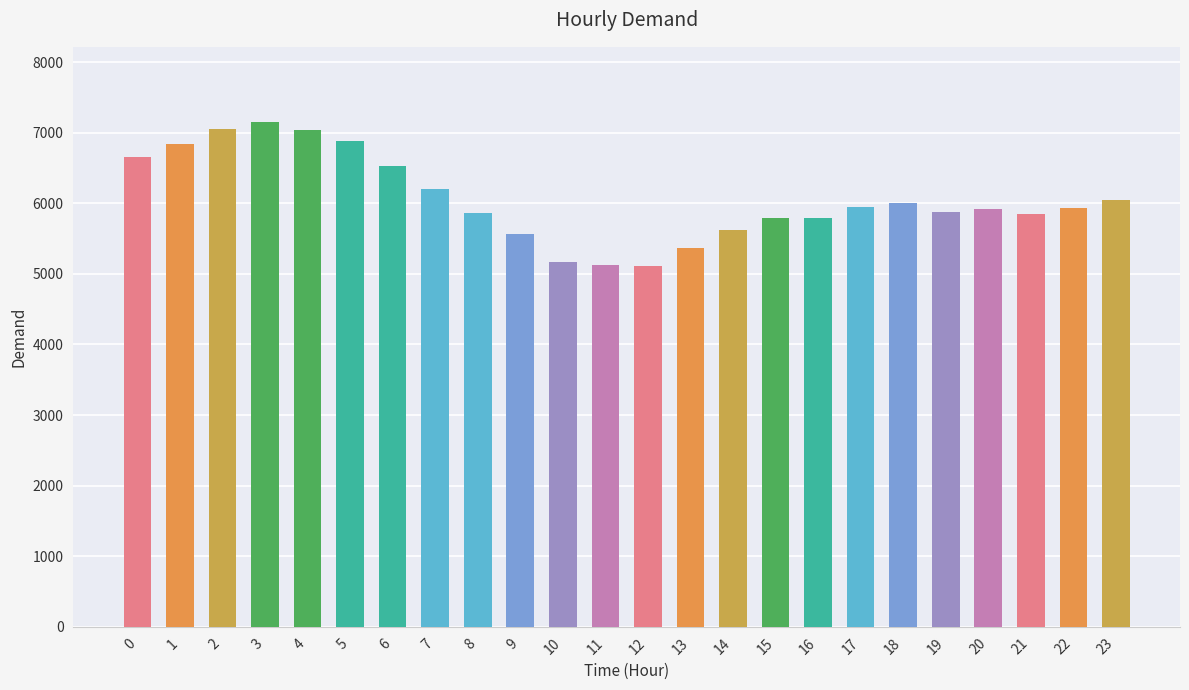

What is the value of the 16th bar from the left?

5789